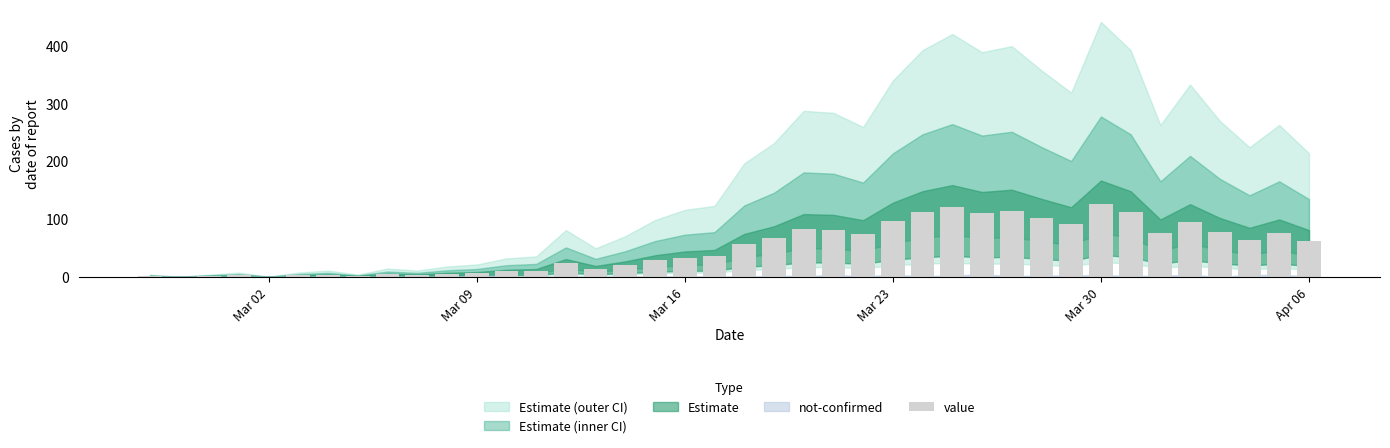

What is the greatest value displayed?

126